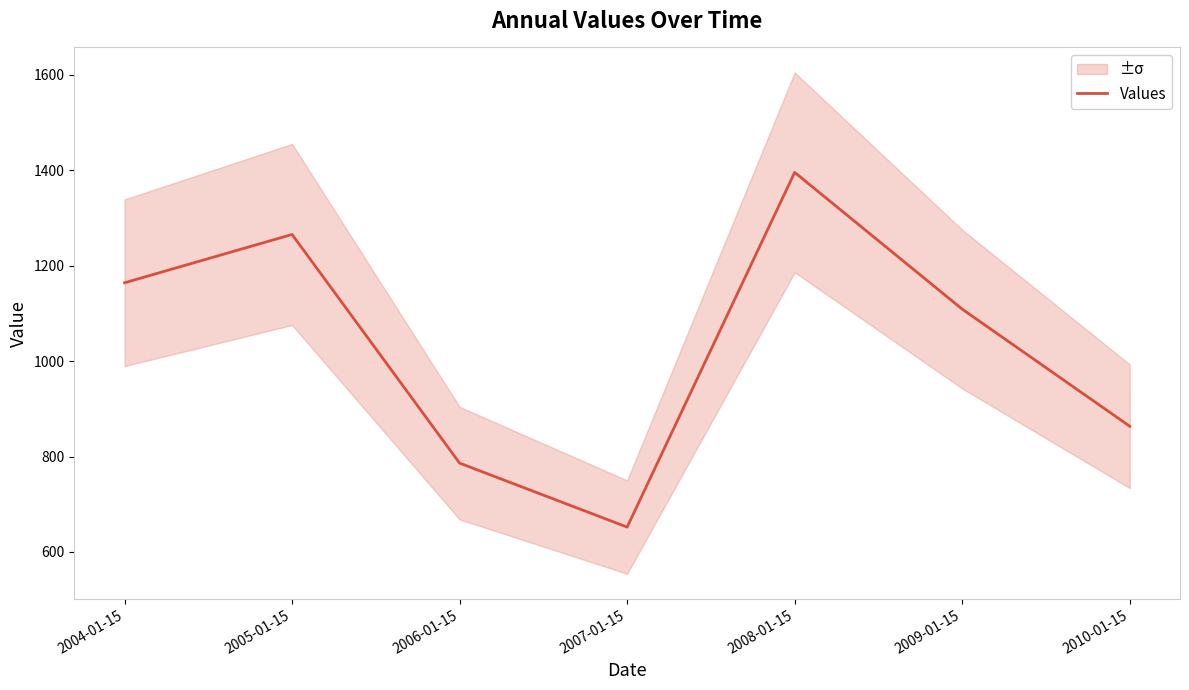

The value at 2004-01-15 is 2069.1. True or false?

False